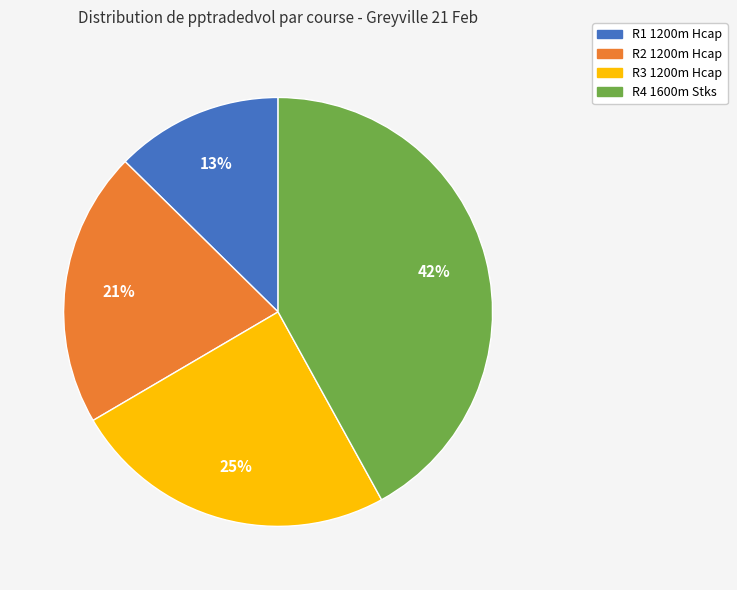

To the nearest percent, what is the average slice percentage?

25%